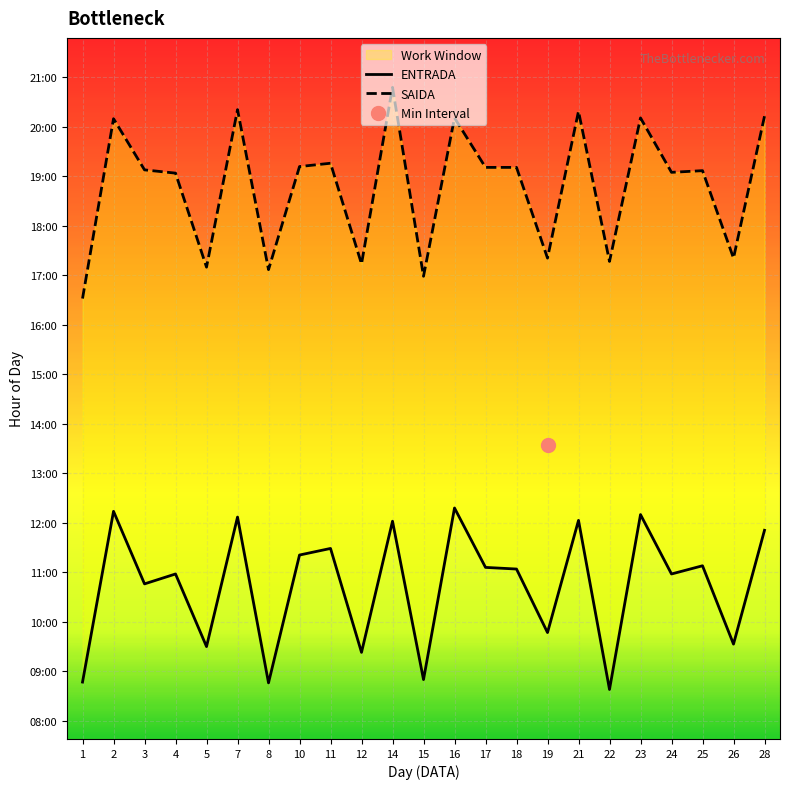

Reading left to right, what are all the values shown in this chart?

ENTRADA: 1=8.8	2=12.2	3=10.8	4=11.0	5=9.5	7=12.1	8=8.8	10=11.3	11=11.5	12=9.4	14=12.0	15=8.8	16=12.3	17=11.1	18=11.1	19=9.8	21=12.1	22=8.6	23=12.2	24=11.0	25=11.1	26=9.6	28=11.8
SAIDA: 1=16.5	2=20.2	3=19.1	4=19.1	5=17.2	7=20.4	8=17.1	10=19.2	11=19.3	12=17.2	14=20.8	15=17.0	16=20.2	17=19.2	18=19.2	19=17.4	21=20.3	22=17.3	23=20.2	24=19.1	25=19.1	26=17.4	28=20.2